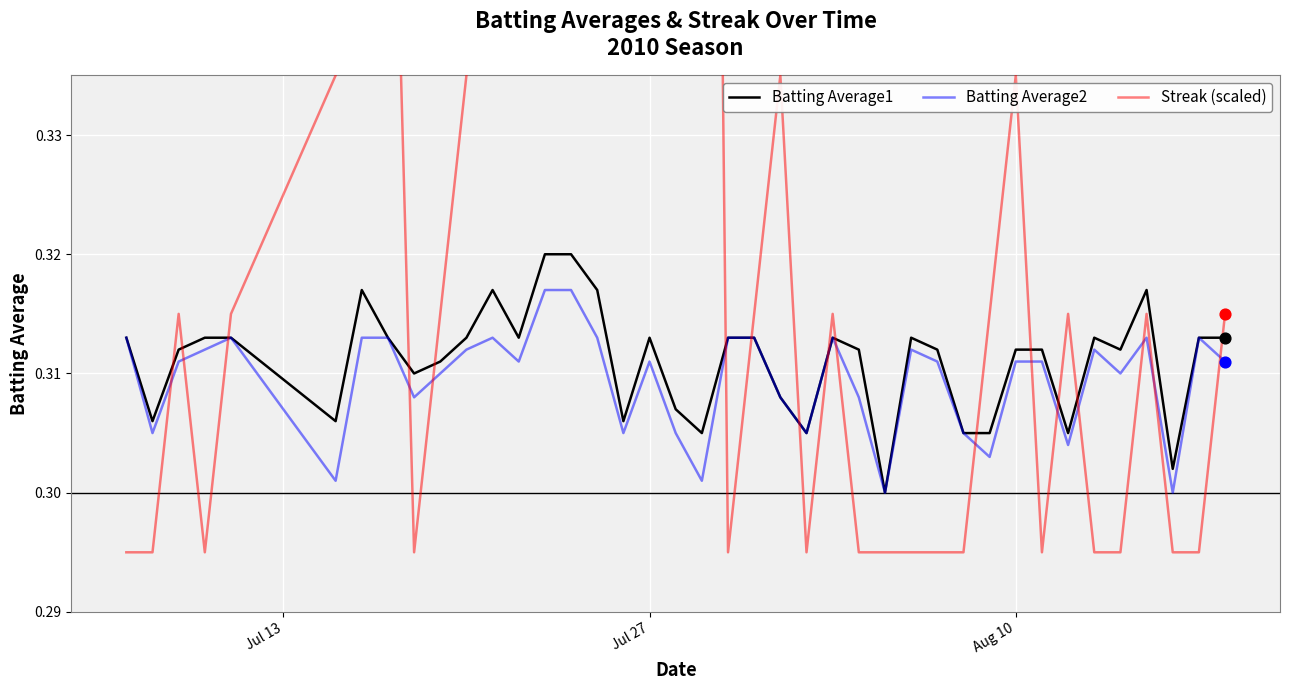

Which series reaches the minimum Y coordinate?

Streak (scaled)